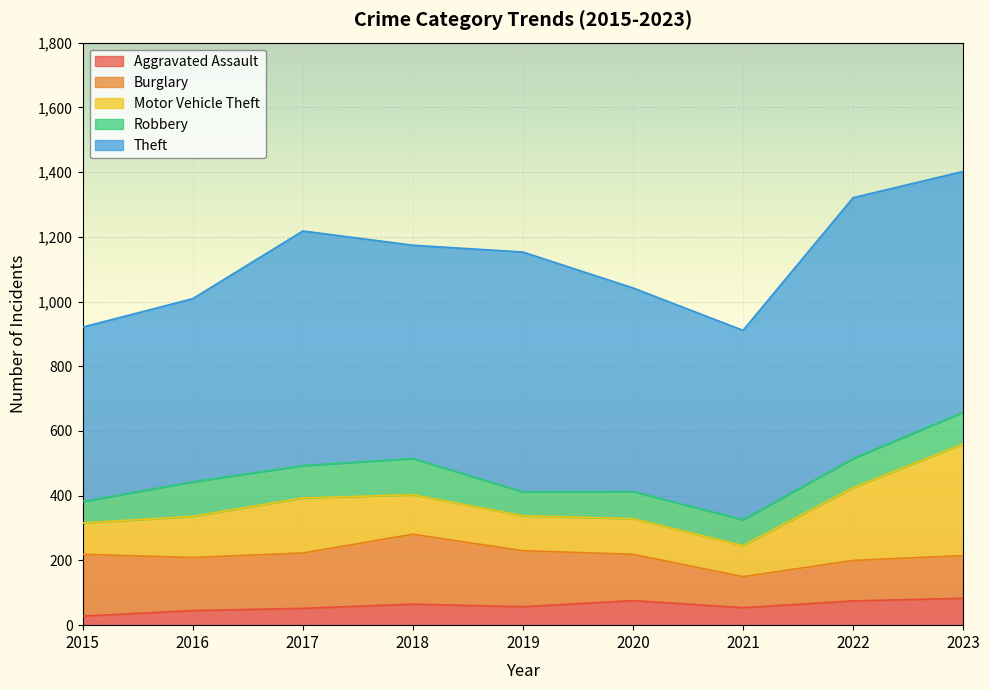

Rank the series at 2015 from highest to lowest value.

Theft, Burglary, Motor Vehicle Theft, Robbery, Aggravated Assault